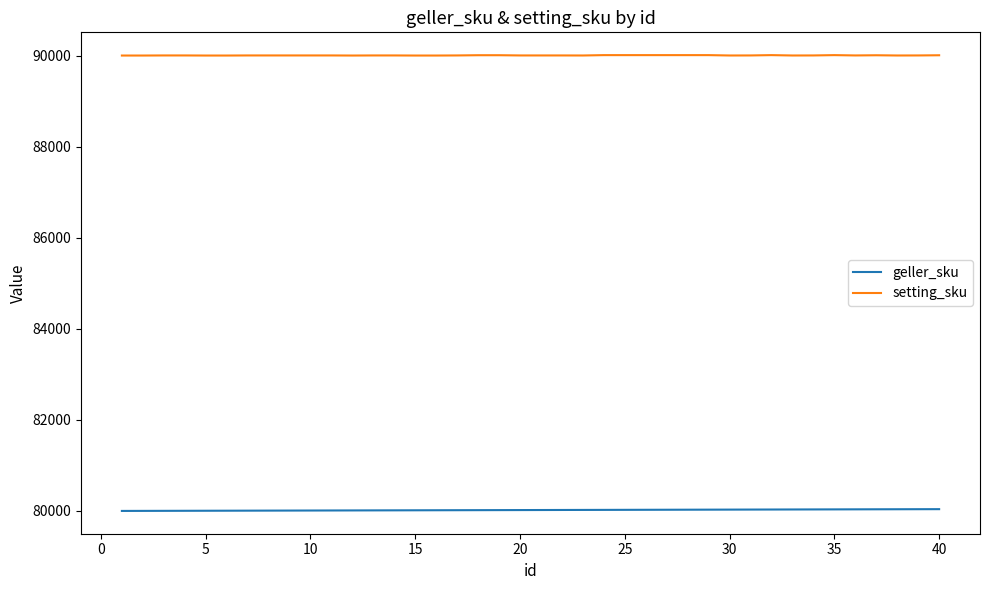

What is the lowest value of the geller_sku series?

80000